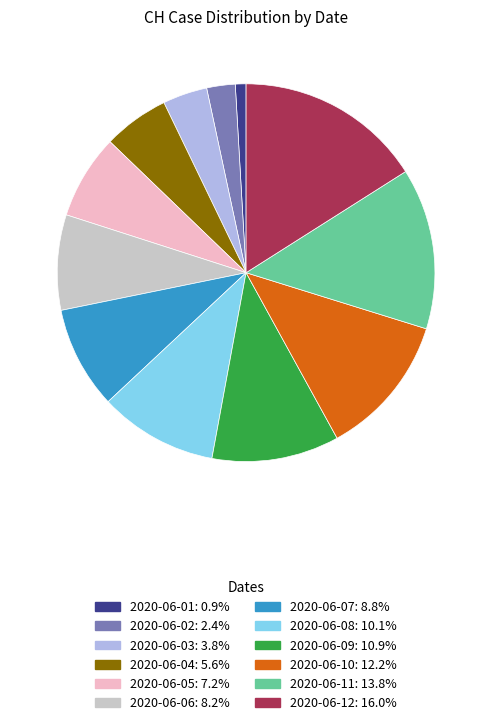

Is there any slice that represents more than half of the pie?

No